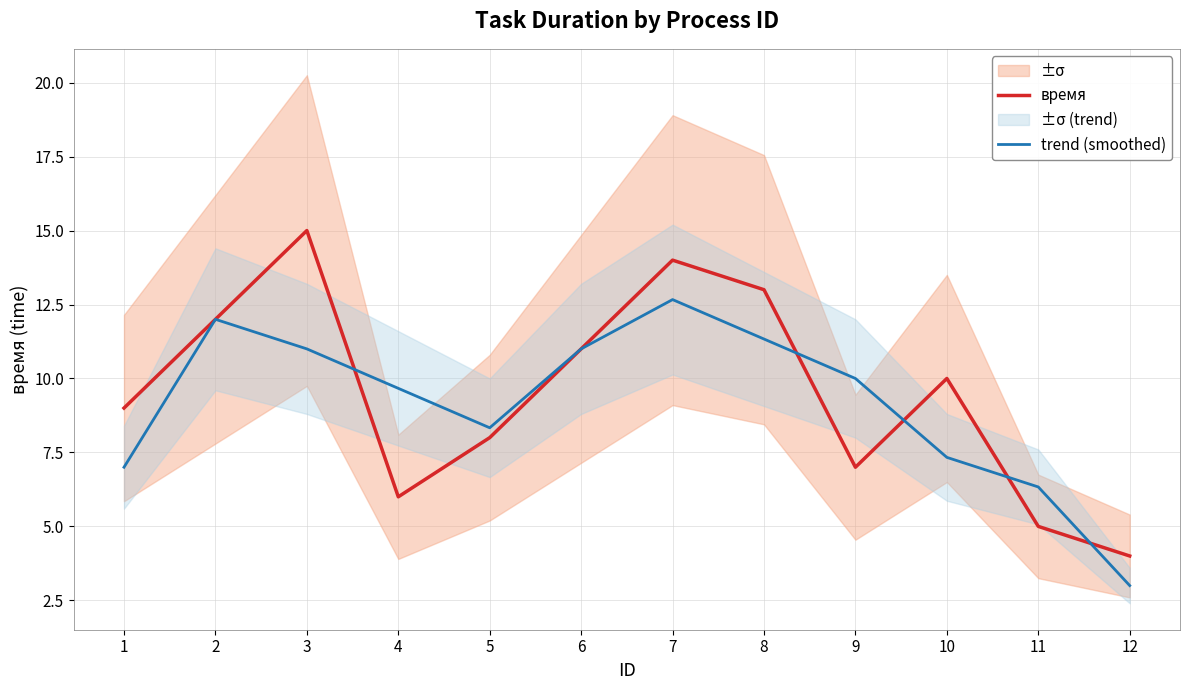

What is the highest value of the trend (smoothed) series?

12.7